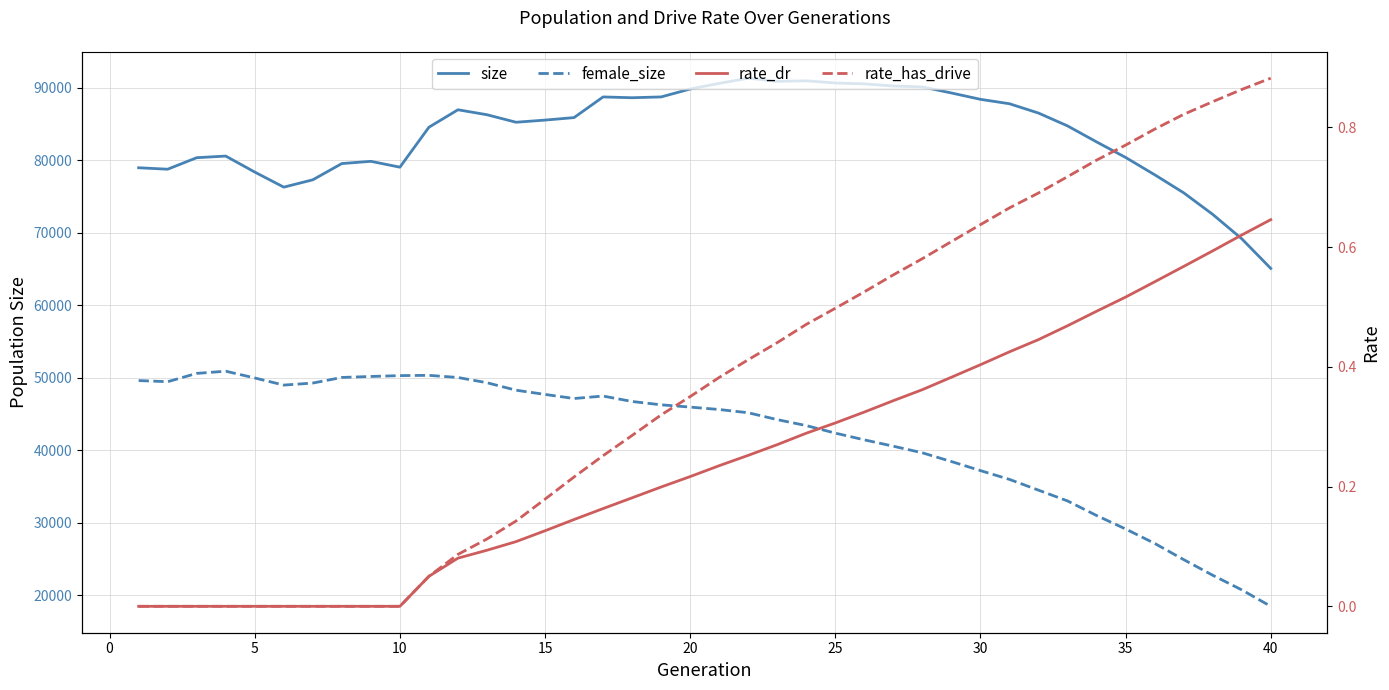

At how many categories does at least one series exceed 4766?

40